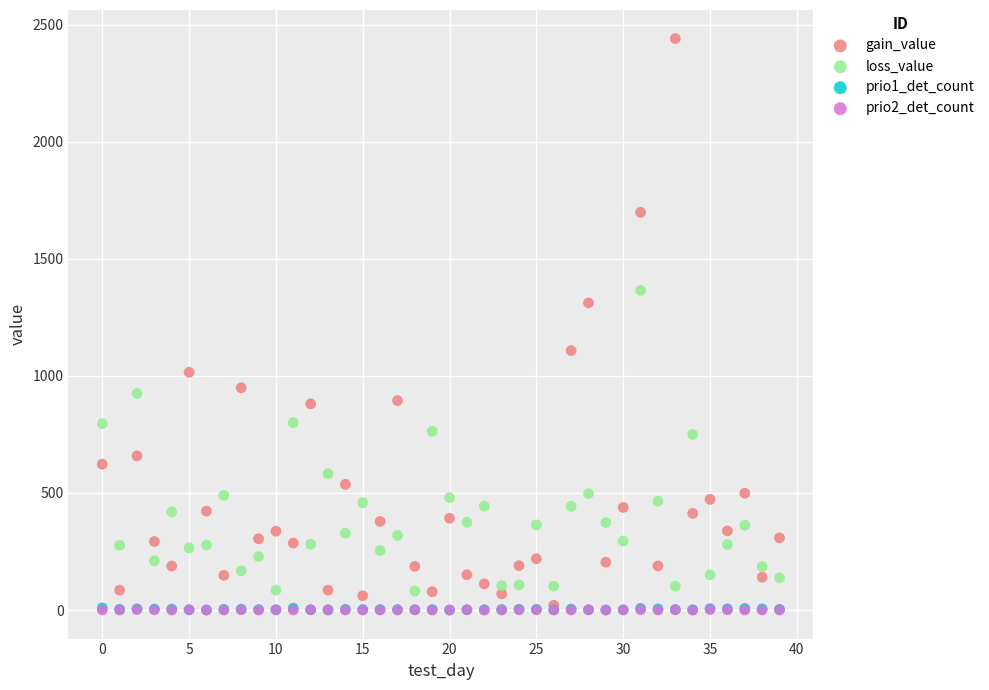

Which series contains the highest Y value?

gain_value